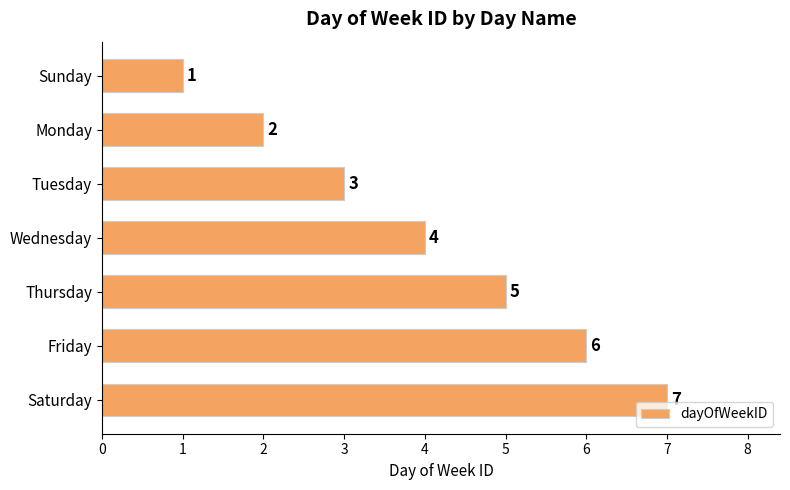

Count the values in the range 2 to 6.

5